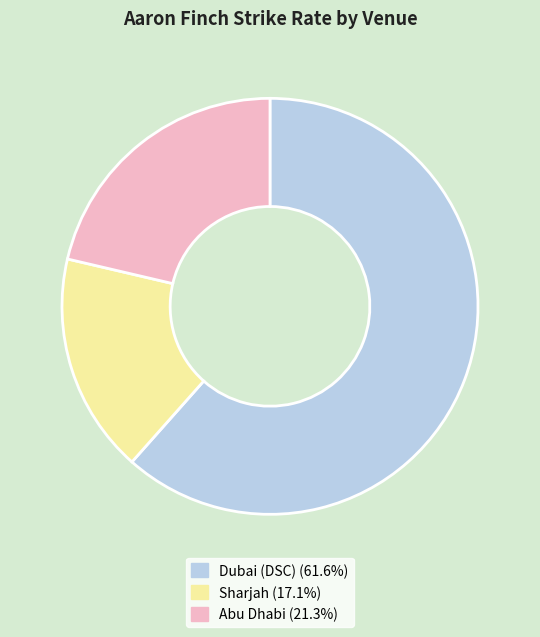

Approximately how many times larger is the value at Sharjah (17.1%) compared to Dubai (DSC) (61.6%)?

0.3